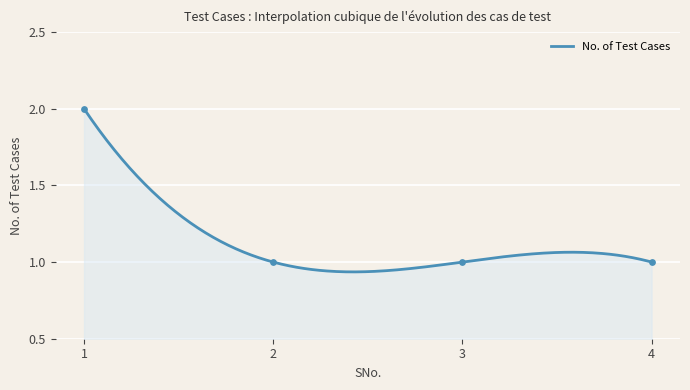

Approximately how many times larger is the value at 1 compared to 4?

2.0